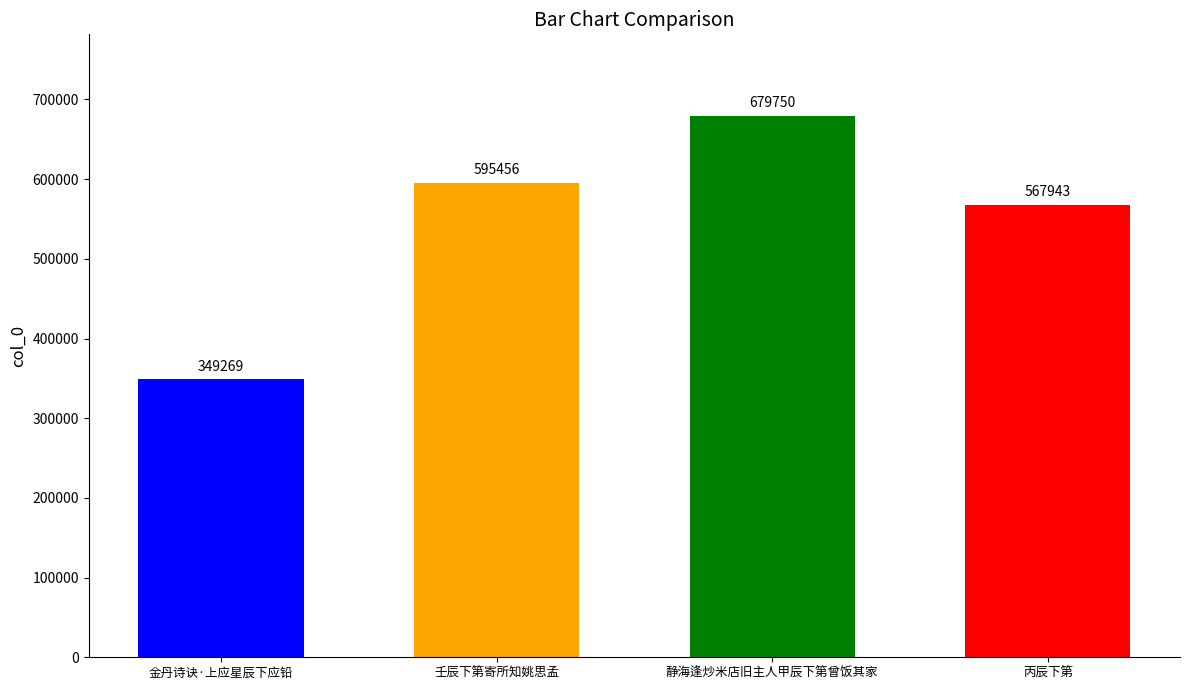

At which label is the value closest to 514509?

丙辰下第